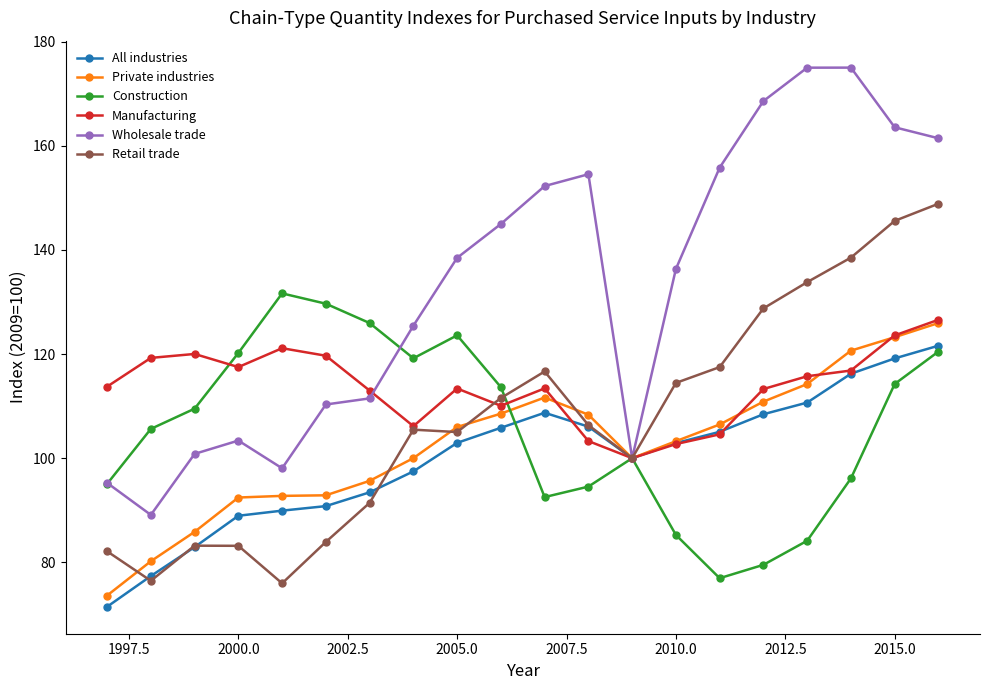

What is the value of the Wholesale trade point at the 5th from the left?

98.1